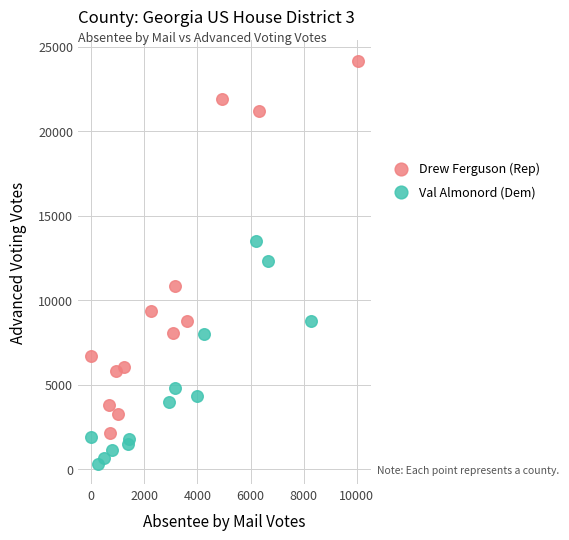

What are all the series names shown in the legend?

Drew Ferguson (Rep), Val Almonord (Dem)